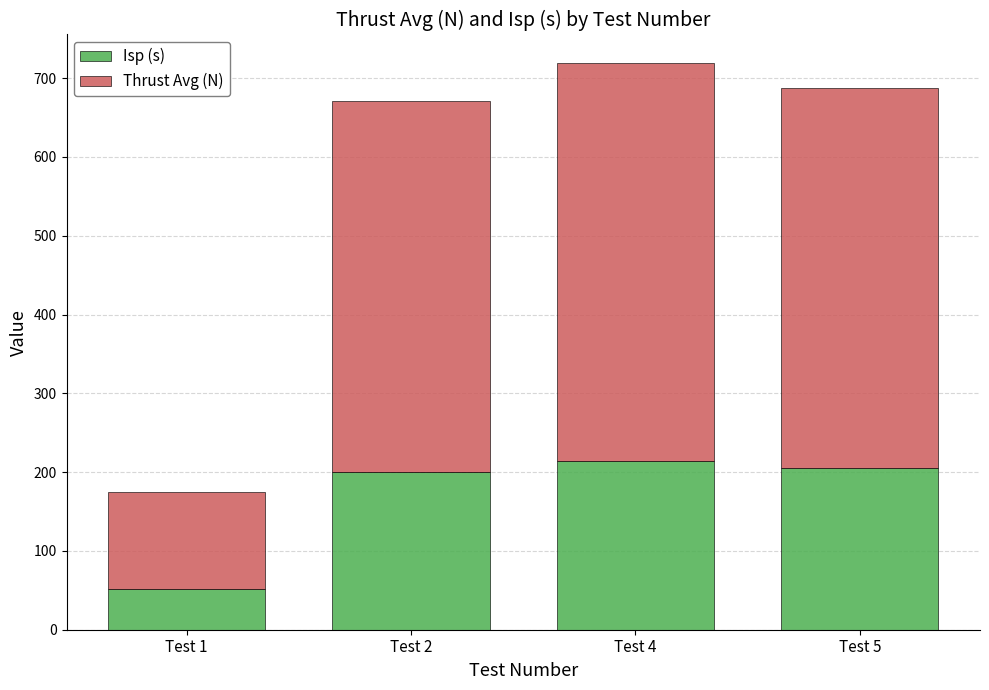

At which category is the sum across all series the highest?

Test 4